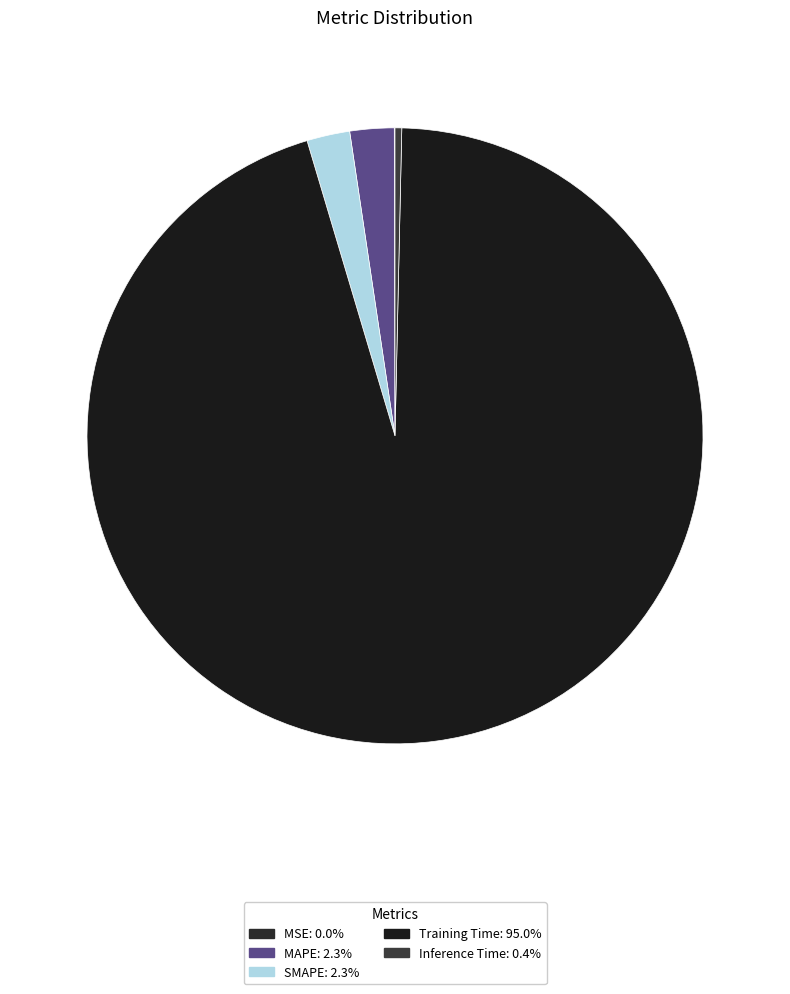

Is it true that MAPE is 11% of the pie?

False